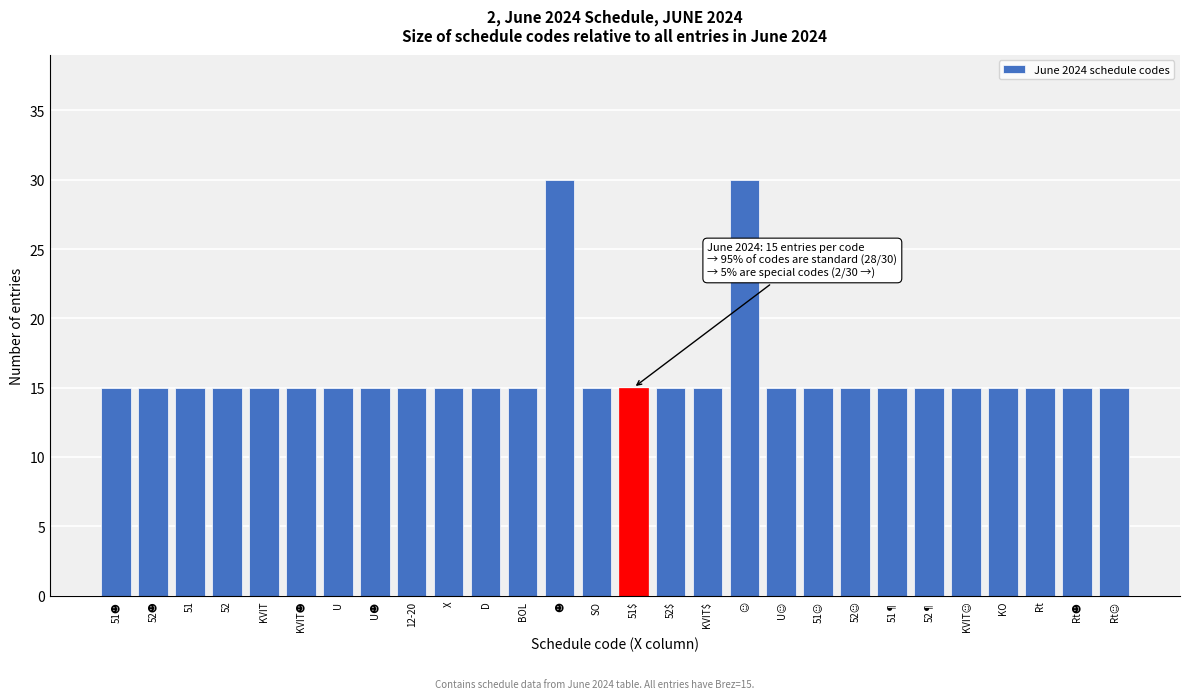

Reading left to right, list all the values displayed in this chart.

15	15	15	15	15	15	15	15	15	15	15	15	30	15	15	15	15	30	15	15	15	15	15	15	15	15	15	15